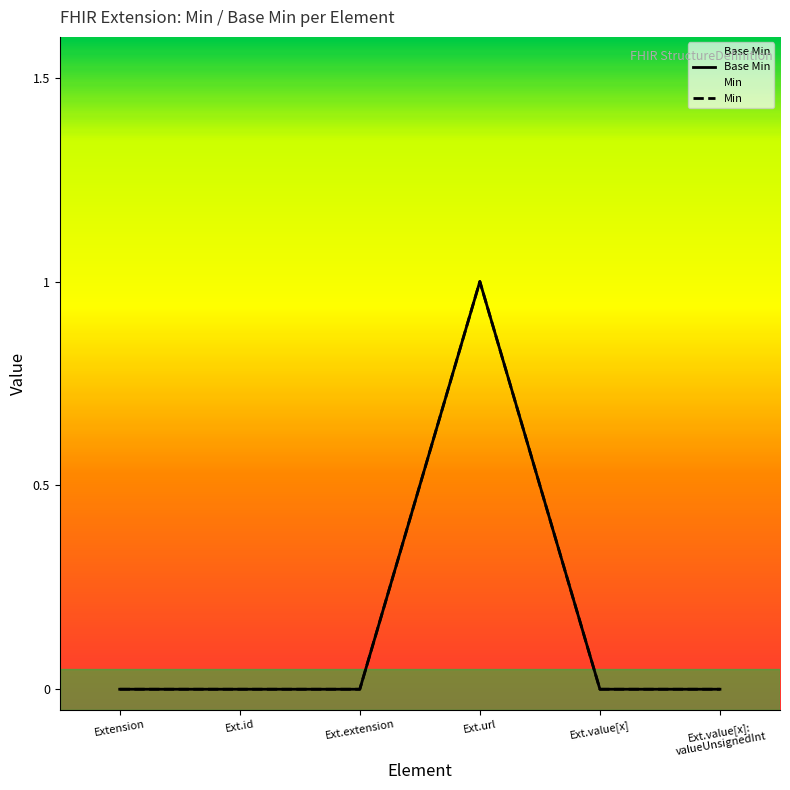

True or false: Base Min and Min cross at least once.

False